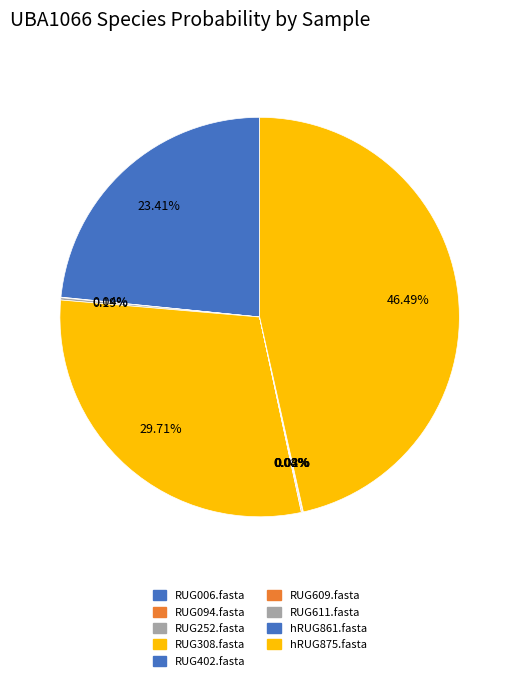

How many slices are in this pie chart?

9